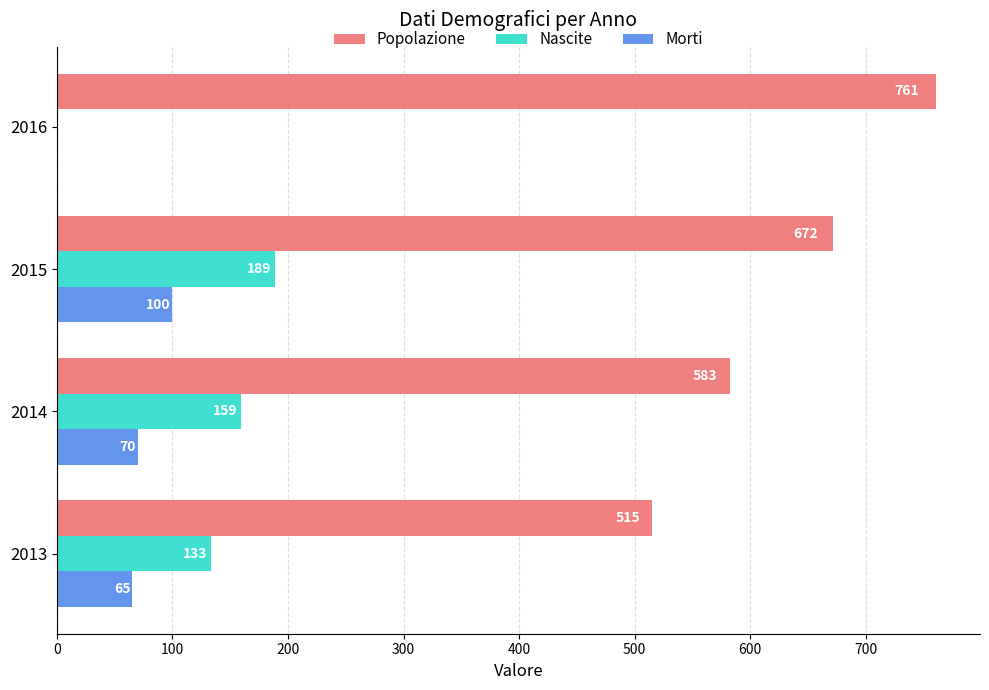

What are all the series names shown in the legend?

Popolazione, Nascite, Morti